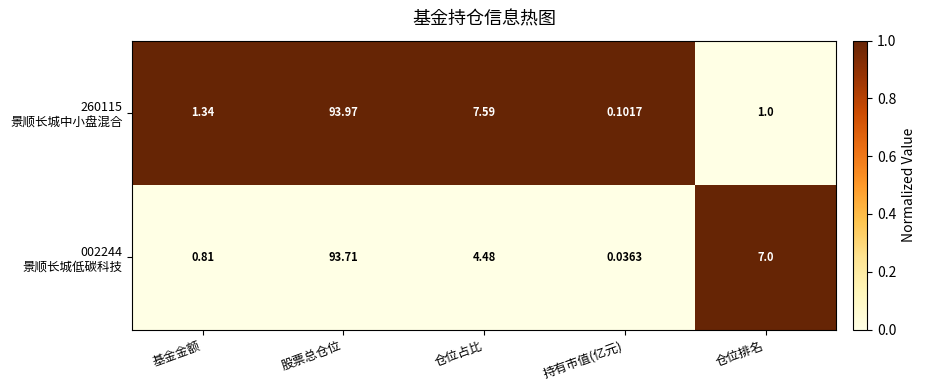

Which label corresponds to the smallest value in the chart?

持有市值(亿元)